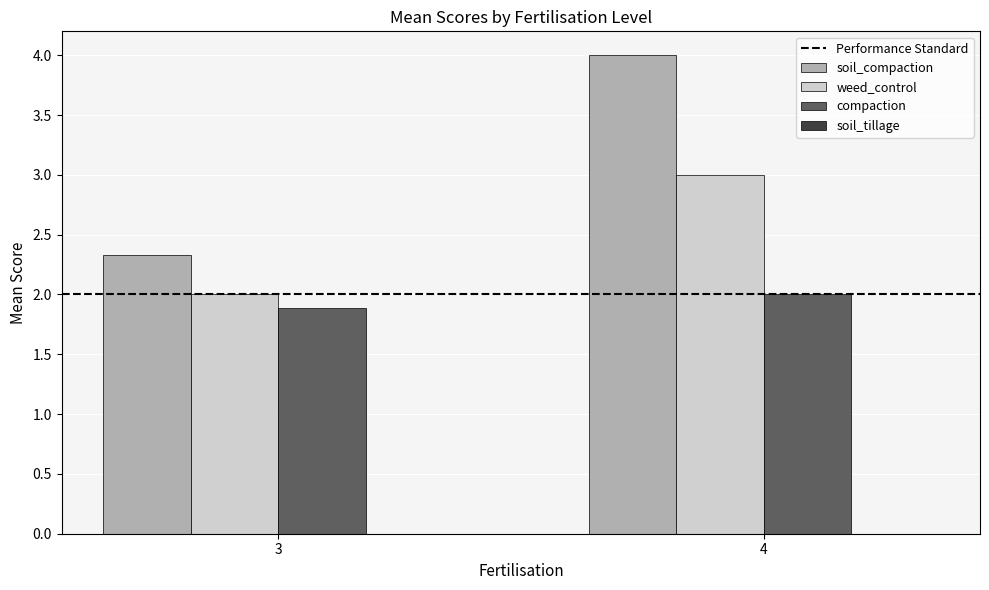

What is the value of the soil_compaction bar at the 2nd from the left?

4.0